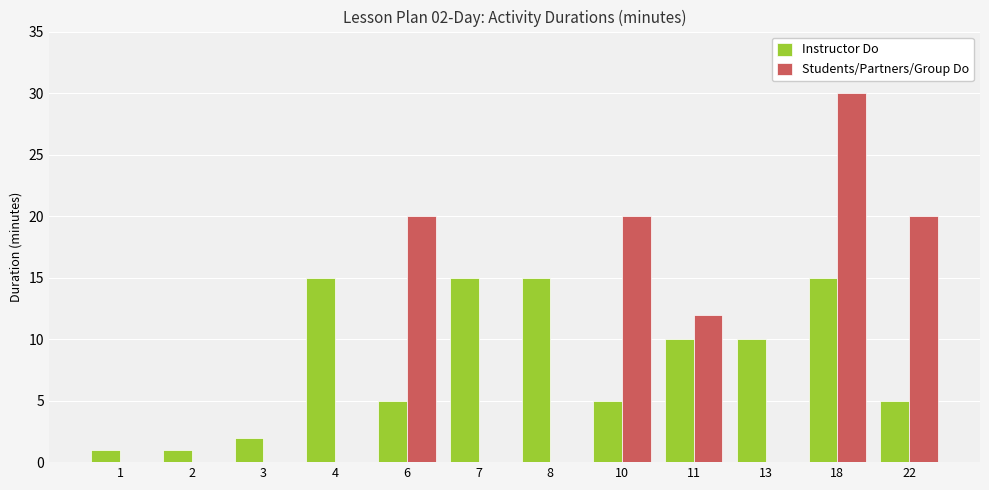

How many Students/Partners/Group Do values are between 0 and 20?

11